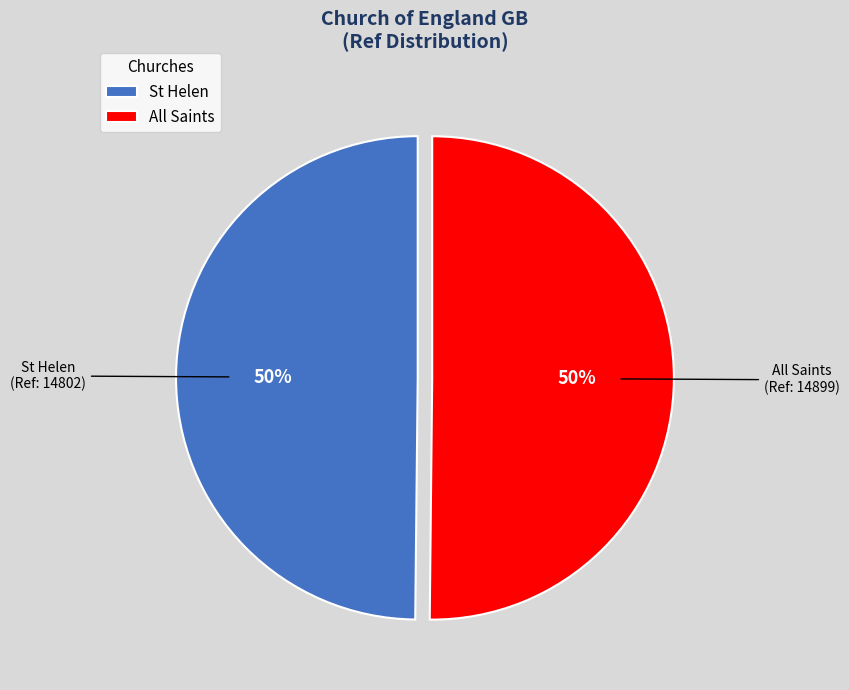

Approximately how many times larger is the value at All Saints compared to St Helen?

1.0